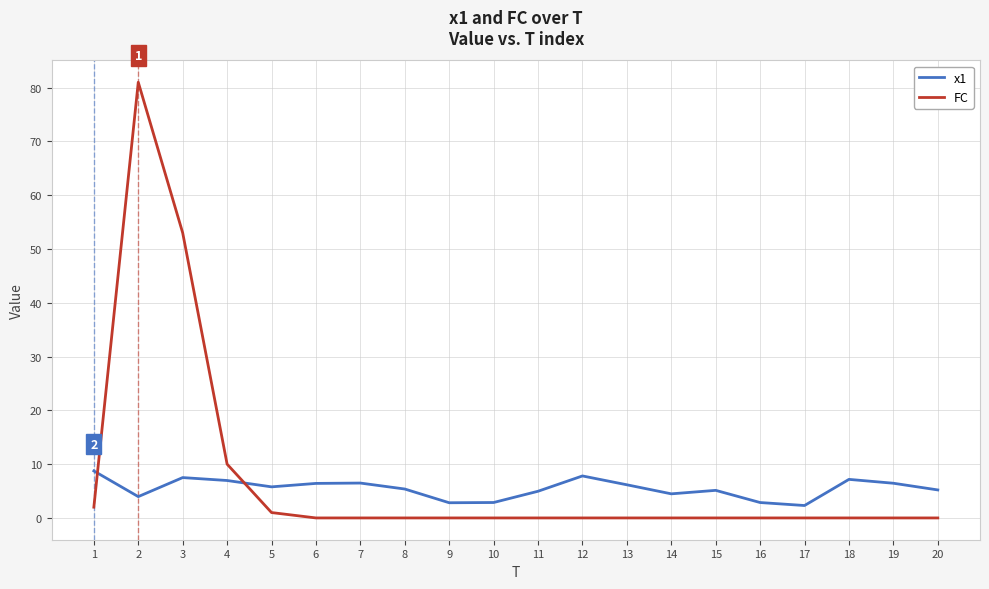

Which series changed the most between 1 and 6?

x1